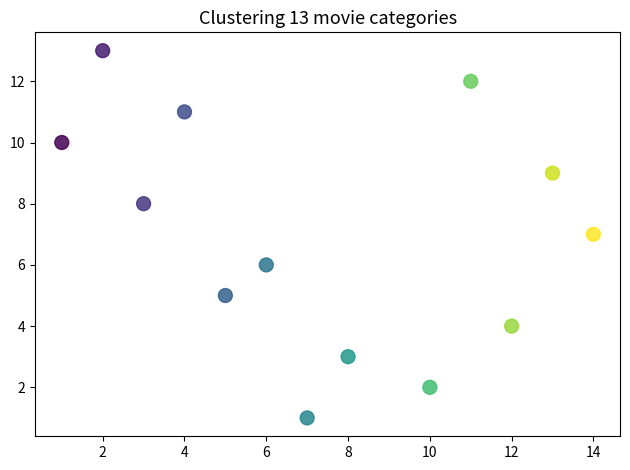

What is the range of Y values (max minus min)?

12